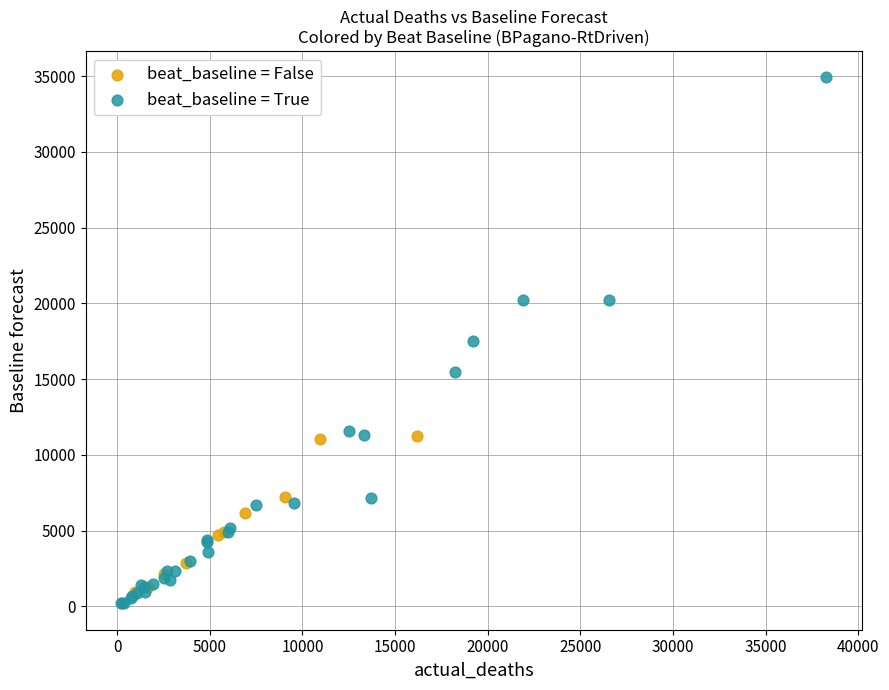

Which series has the largest Y range (max minus min)?

beat_baseline = True